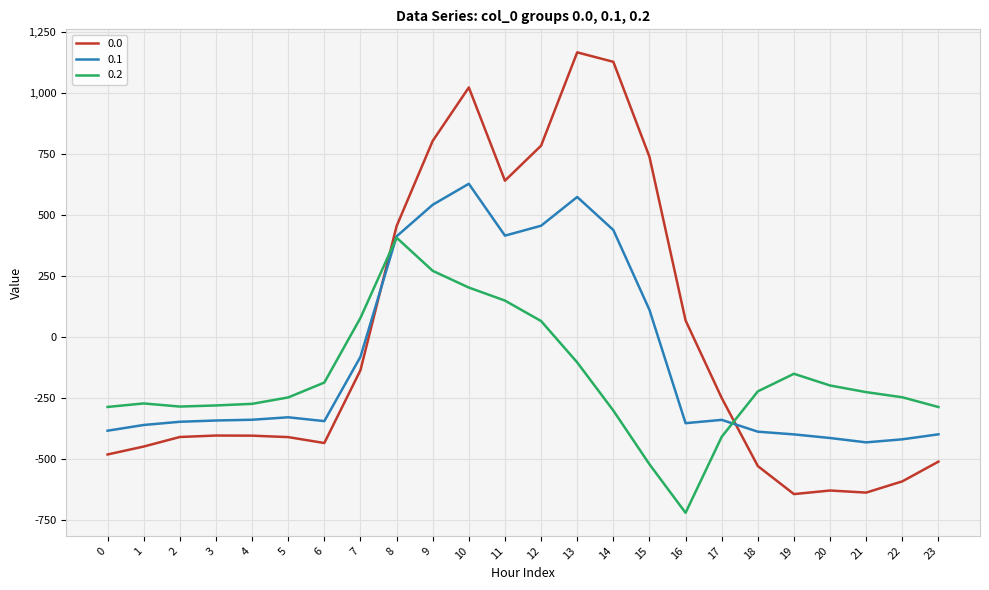

Rank the series by their average value, from lowest to highest.

0.2, 0.1, 0.0